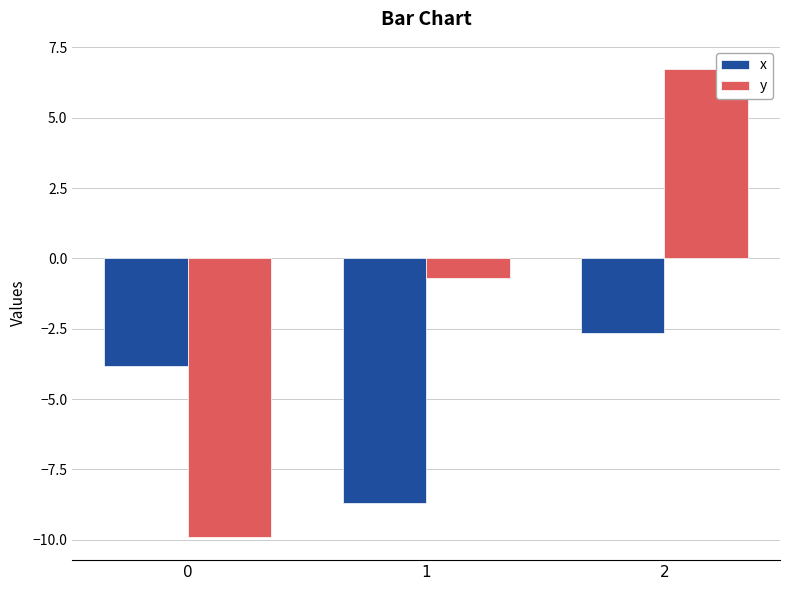

True or false: x has a value of -2.7 at 2.

True